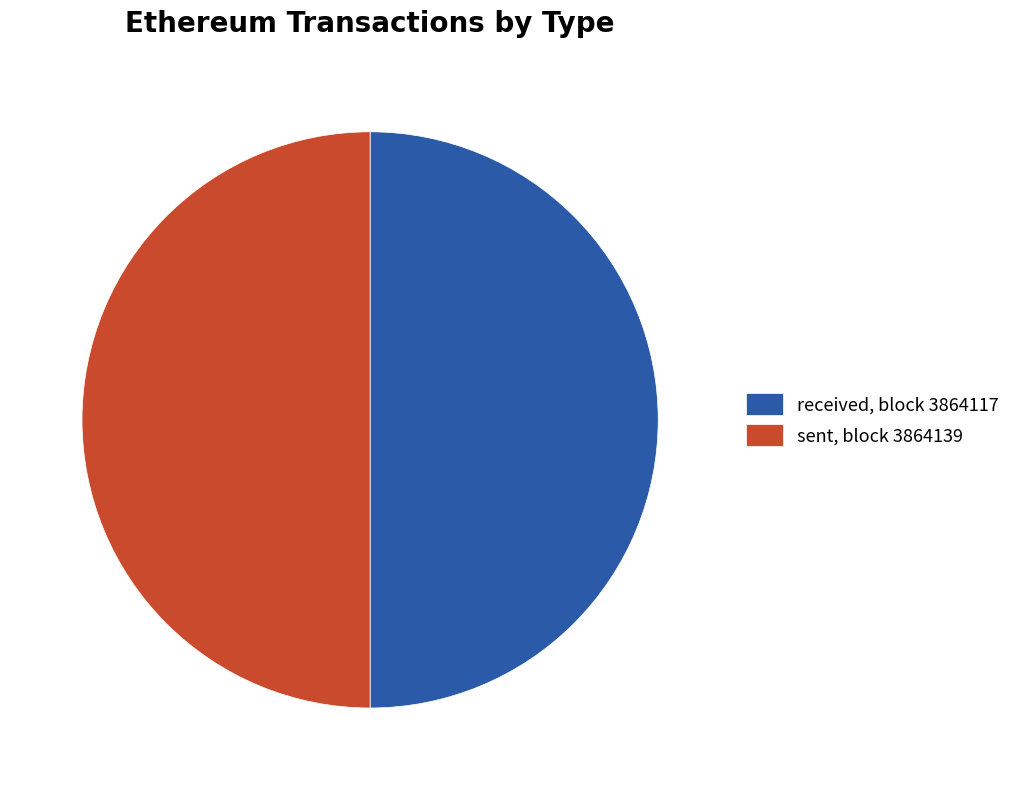

Approximately how many times larger is the value at received, block 3864117 compared to sent, block 3864139?

1.0